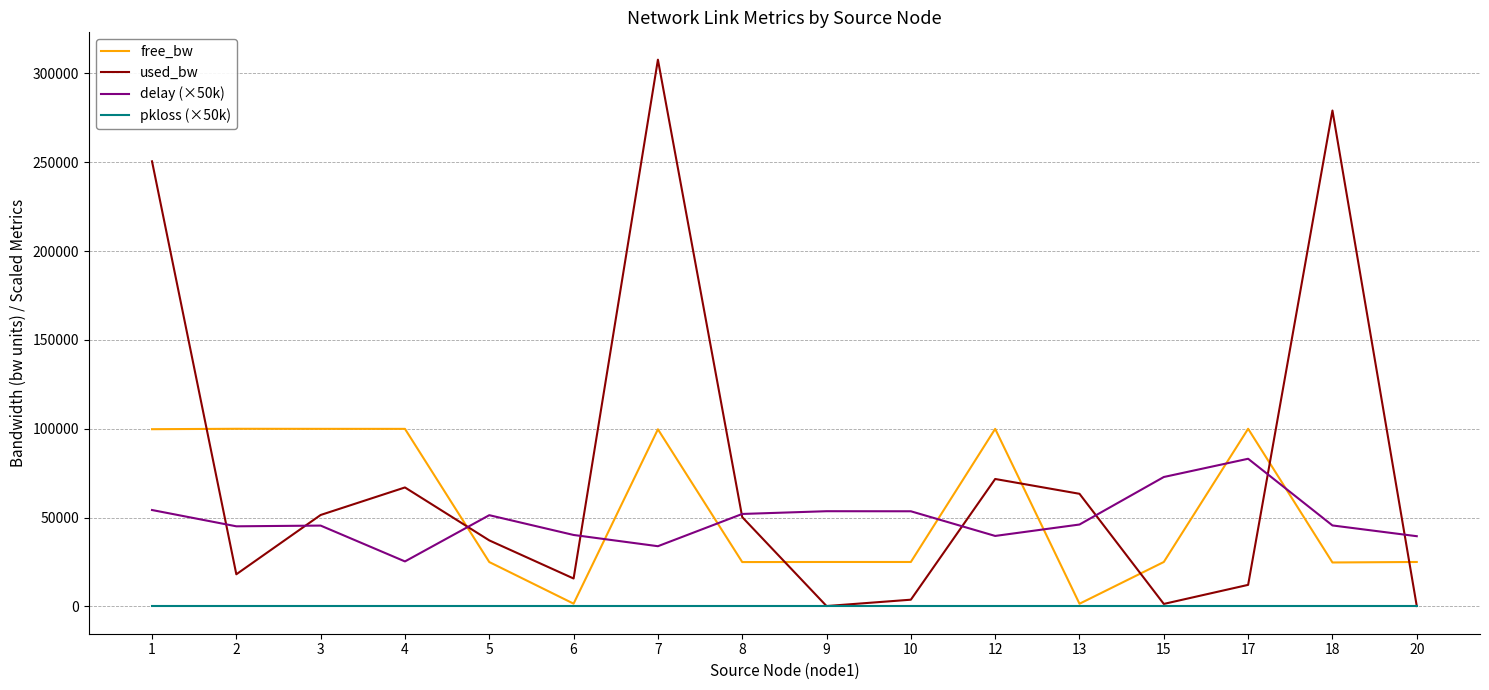

Which category has the highest value across all series?

7